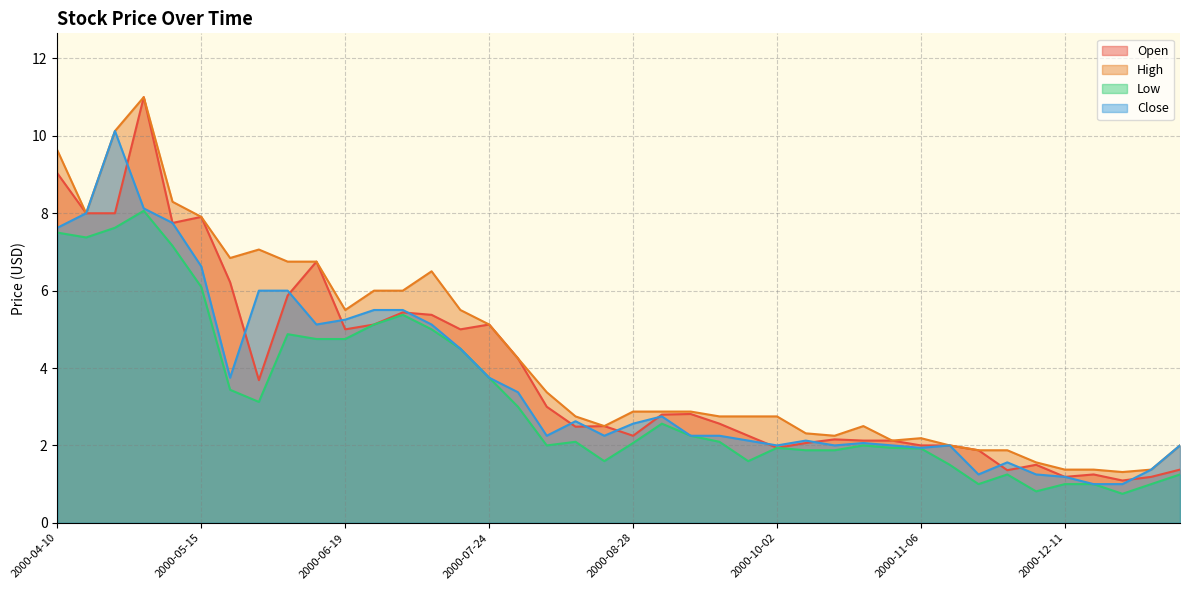

Reading right to left, list all the values displayed in this chart.

Open: 2001-01-08=1.4	2001-01-01=1.2	2000-12-25=1.1	2000-12-18=1.2	2000-12-11=1.2	2000-12-04=1.5	2000-11-27=1.4	2000-11-20=1.9	2000-11-13=2.0	2000-11-06=2.0	2000-10-30=2.1	2000-10-23=2.1	2000-10-16=2.2	2000-10-09=2.1	2000-10-02=1.9	2000-09-25=2.2	2000-09-18=2.6	2000-09-11=2.8	2000-09-04=2.8	2000-08-28=2.2	2000-08-21=2.5	2000-08-14=2.5	2000-08-07=3.0	2000-07-31=4.2	2000-07-24=5.1	2000-07-17=5.0	2000-07-10=5.4	2000-07-03=5.4	2000-06-26=5.1	2000-06-19=5.0	2000-06-12=6.8	2000-06-05=5.9	2000-05-29=3.7	2000-05-22=6.2	2000-05-15=7.9	2000-05-08=7.8	2000-05-01=11.0	2000-04-24=8.0	2000-04-17=8.0	2000-04-10=9.0
High: 2001-01-08=2.0	2001-01-01=1.4	2000-12-25=1.3	2000-12-18=1.4	2000-12-11=1.4	2000-12-04=1.6	2000-11-27=1.9	2000-11-20=1.9	2000-11-13=2.0	2000-11-06=2.2	2000-10-30=2.1	2000-10-23=2.5	2000-10-16=2.2	2000-10-09=2.3	2000-10-02=2.8	2000-09-25=2.8	2000-09-18=2.8	2000-09-11=2.9	2000-09-04=2.9	2000-08-28=2.9	2000-08-21=2.5	2000-08-14=2.8	2000-08-07=3.4	2000-07-31=4.2	2000-07-24=5.1	2000-07-17=5.5	2000-07-10=6.5	2000-07-03=6.0	2000-06-26=6.0	2000-06-19=5.5	2000-06-12=6.8	2000-06-05=6.8	2000-05-29=7.1	2000-05-22=6.8	2000-05-15=7.9	2000-05-08=8.3	2000-05-01=11.0	2000-04-24=10.1	2000-04-17=8.0	2000-04-10=9.6
Low: 2001-01-08=1.2	2001-01-01=1.0	2000-12-25=0.8	2000-12-18=1.0	2000-12-11=1.0	2000-12-04=0.8	2000-11-27=1.2	2000-11-20=1.0	2000-11-13=1.5	2000-11-06=1.9	2000-10-30=1.9	2000-10-23=2.0	2000-10-16=1.9	2000-10-09=1.9	2000-10-02=1.9	2000-09-25=1.6	2000-09-18=2.1	2000-09-11=2.2	2000-09-04=2.6	2000-08-28=2.1	2000-08-21=1.6	2000-08-14=2.1	2000-08-07=2.0	2000-07-31=3.0	2000-07-24=3.8	2000-07-17=4.5	2000-07-10=5.0	2000-07-03=5.4	2000-06-26=5.1	2000-06-19=4.8	2000-06-12=4.8	2000-06-05=4.9	2000-05-29=3.1	2000-05-22=3.4	2000-05-15=6.1	2000-05-08=7.2	2000-05-01=8.1	2000-04-24=7.6	2000-04-17=7.4	2000-04-10=7.5
Close: 2001-01-08=2.0	2001-01-01=1.4	2000-12-25=1.0	2000-12-18=1.0	2000-12-11=1.2	2000-12-04=1.2	2000-11-27=1.6	2000-11-20=1.2	2000-11-13=2.0	2000-11-06=1.9	2000-10-30=2.0	2000-10-23=2.1	2000-10-16=2.0	2000-10-09=2.1	2000-10-02=2.0	2000-09-25=2.1	2000-09-18=2.2	2000-09-11=2.2	2000-09-04=2.8	2000-08-28=2.6	2000-08-21=2.2	2000-08-14=2.6	2000-08-07=2.2	2000-07-31=3.4	2000-07-24=3.8	2000-07-17=4.5	2000-07-10=5.1	2000-07-03=5.5	2000-06-26=5.5	2000-06-19=5.2	2000-06-12=5.1	2000-06-05=6.0	2000-05-29=6.0	2000-05-22=3.8	2000-05-15=6.6	2000-05-08=7.8	2000-05-01=8.1	2000-04-24=10.1	2000-04-17=8.0	2000-04-10=7.6